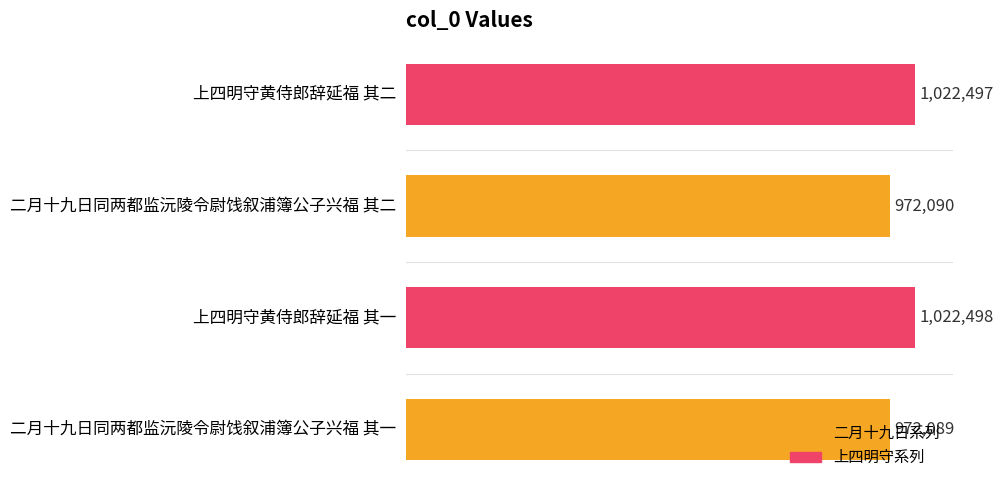

Rank the categories by value from lowest to highest.

二月十九日同两都监沅陵令尉饯叙浦簿公子兴福 其一, 二月十九日同两都监沅陵令尉饯叙浦簿公子兴福 其二, 上四明守黄侍郎辞延福 其二, 上四明守黄侍郎辞延福 其一